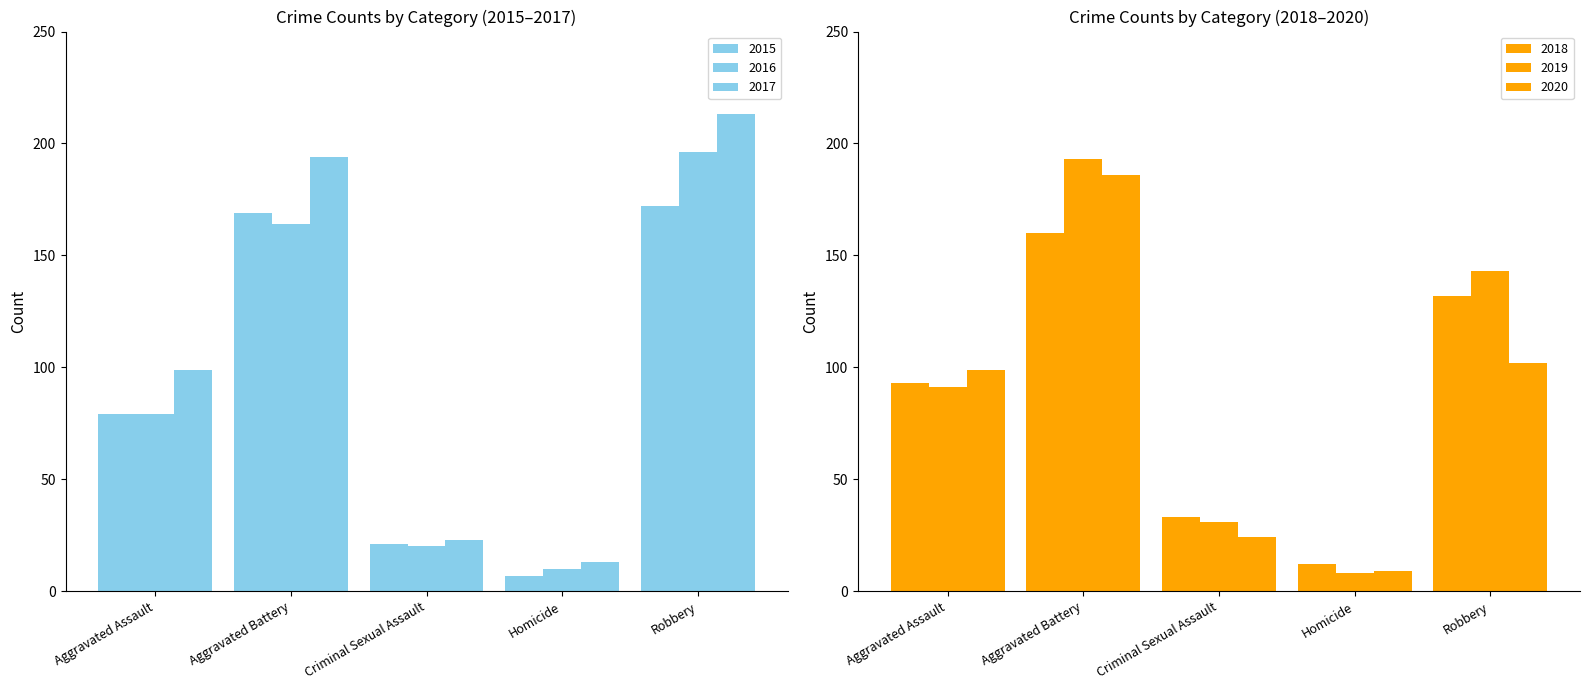

What is the difference between the second highest and minimum values in the 2018 series?

120